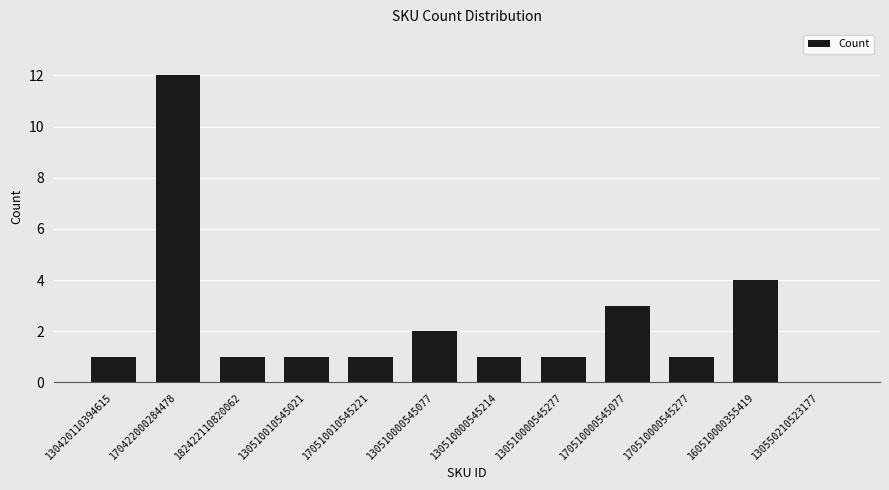

Are the bars horizontal?

No